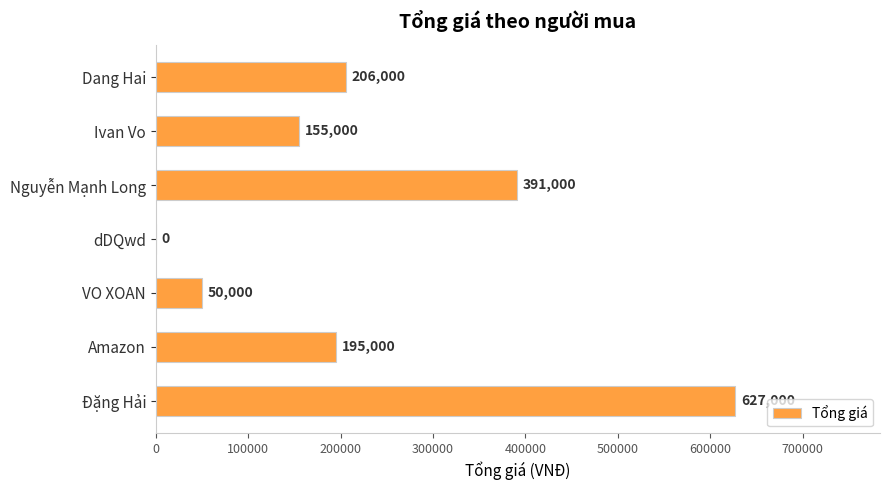

How many positive values are there?

6